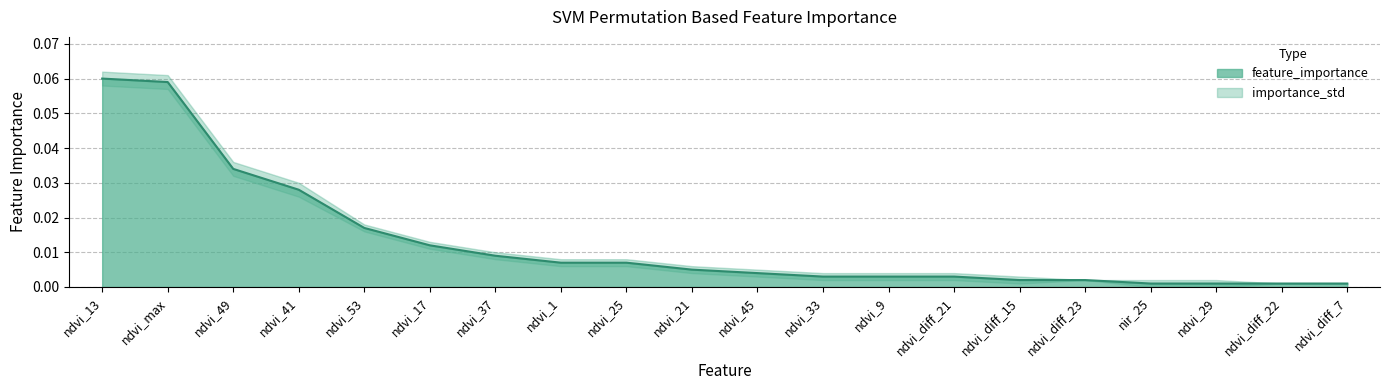

What is the sum of all values?

0.3